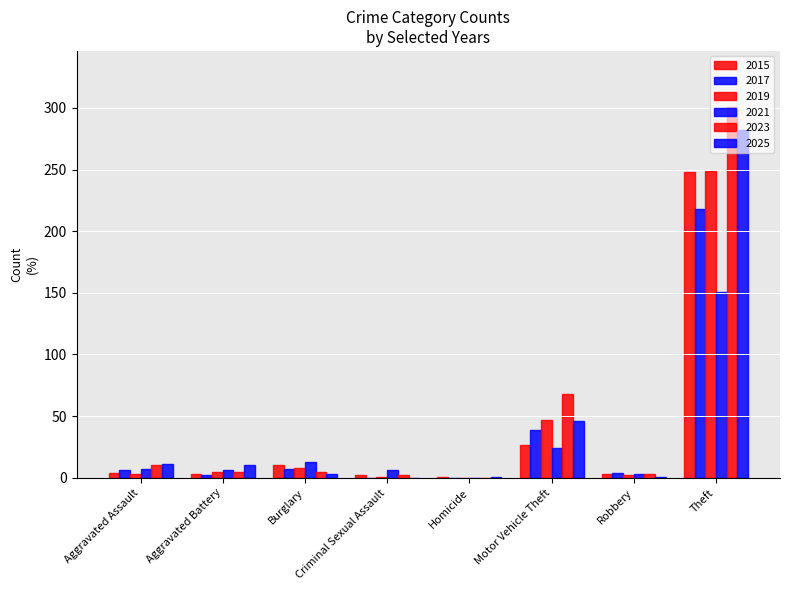

Count the number of data series in this chart.

6